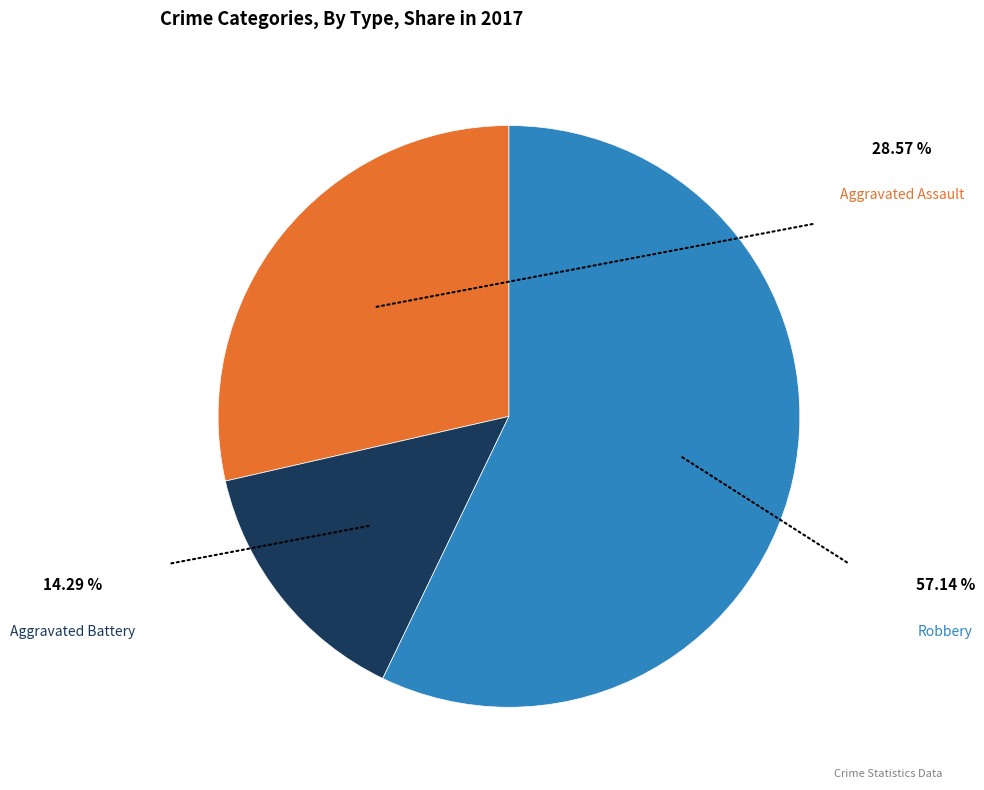

Does any single category account for the majority?

Yes